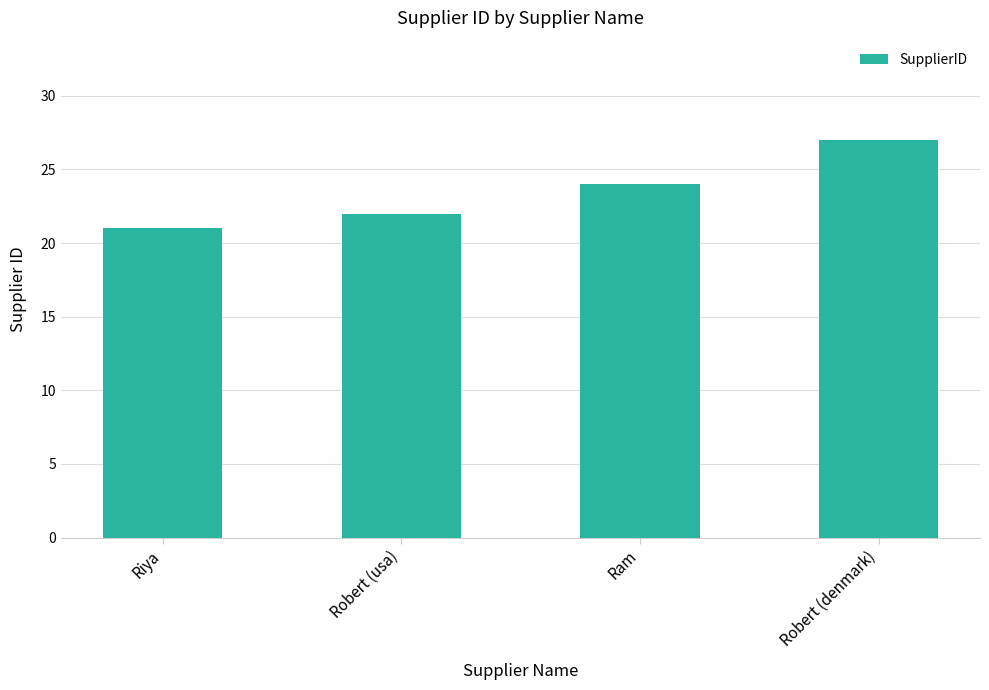

Which has a higher value, Riya or Robert (usa)?

Robert (usa)